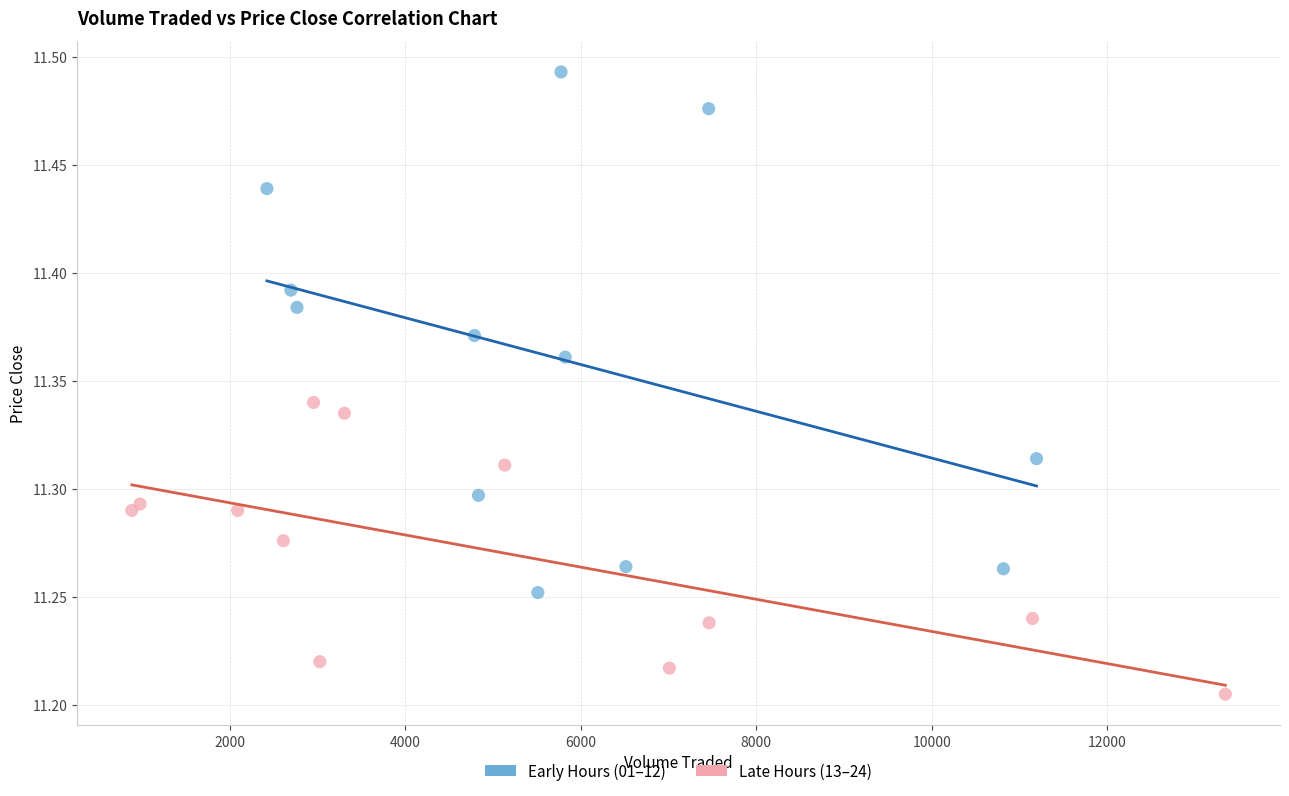

Which series has the widest spread of Y values?

Early Hours (01–12)